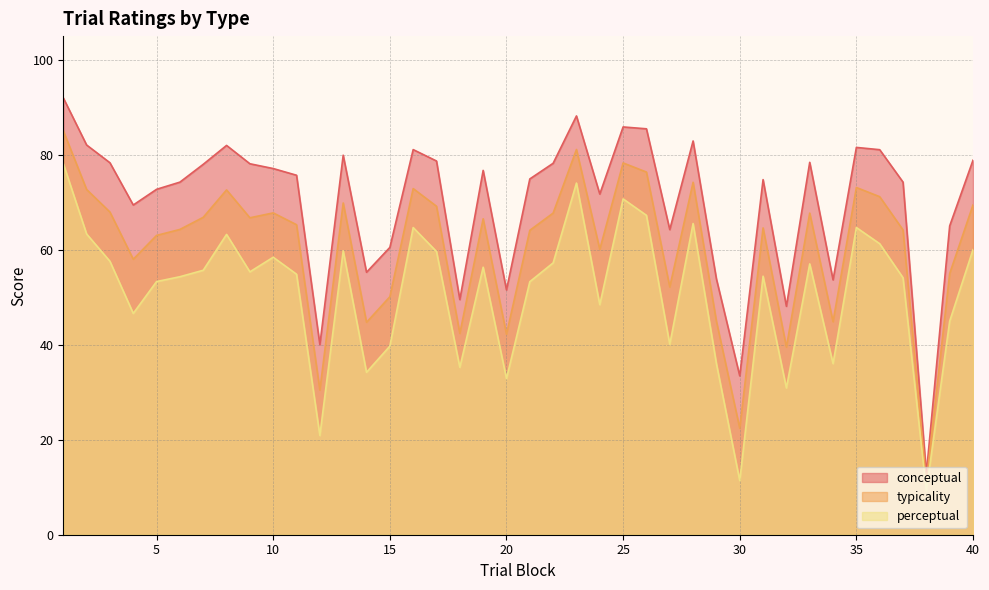

Rank the series at 18 from lowest to highest value.

perceptual, typicality, conceptual